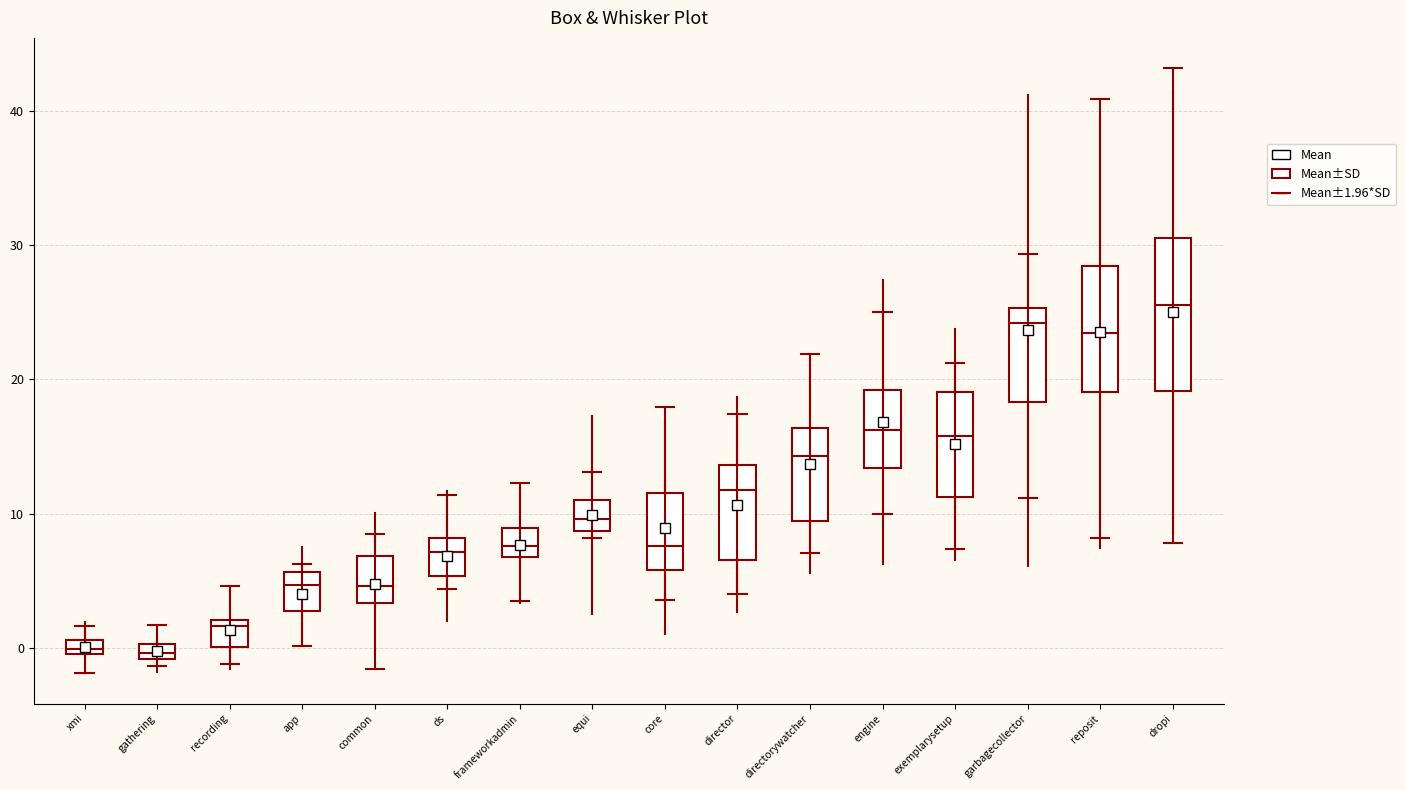

Which box is the tallest, from its lower edge to its upper edge?

dropi